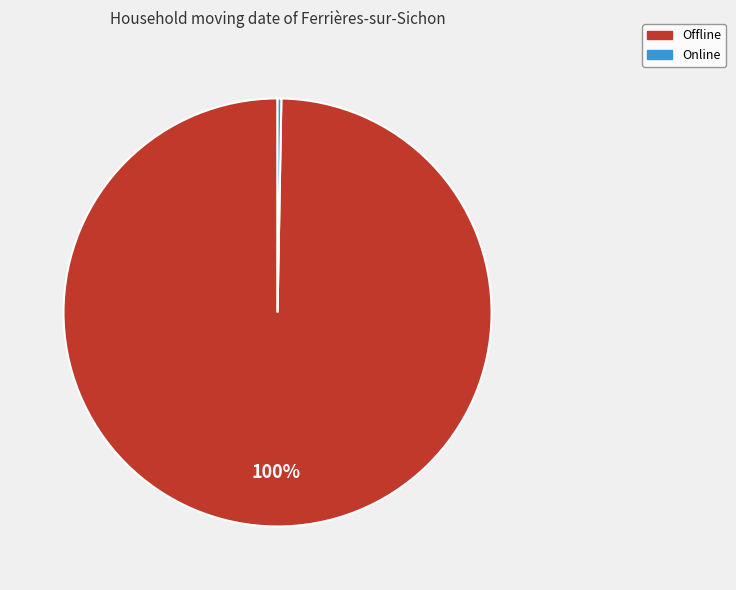

What is the majority slice?

Offline